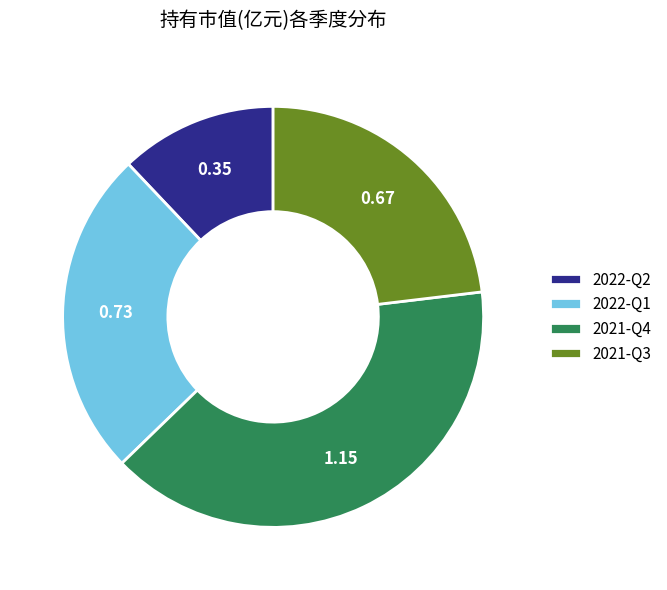

Do 2021-Q3 and 2022-Q2 together represent more than half of the pie?

No